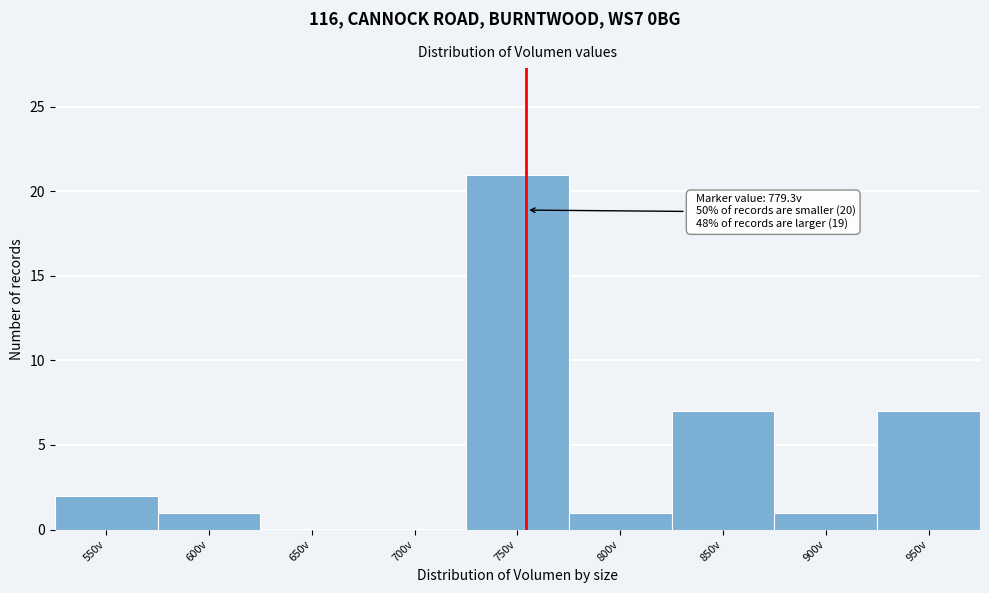

Reading left to right, transcribe all the data shown in this chart.

550v=2	600v=1	650v=0	700v=0	750v=21	800v=1	850v=7	900v=1	950v=7